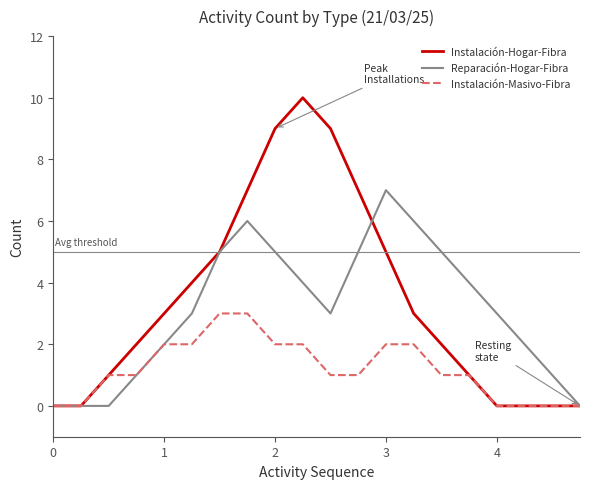

Which series has the largest range (max minus min)?

Instalación-Hogar-Fibra